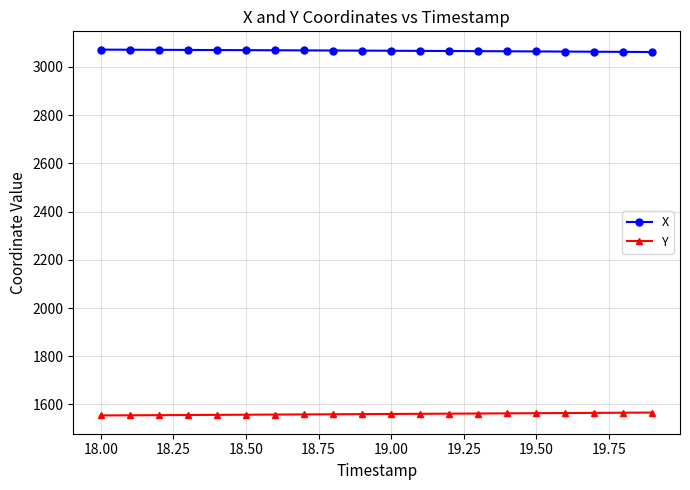

True or false: X and Y intersect in this chart.

False